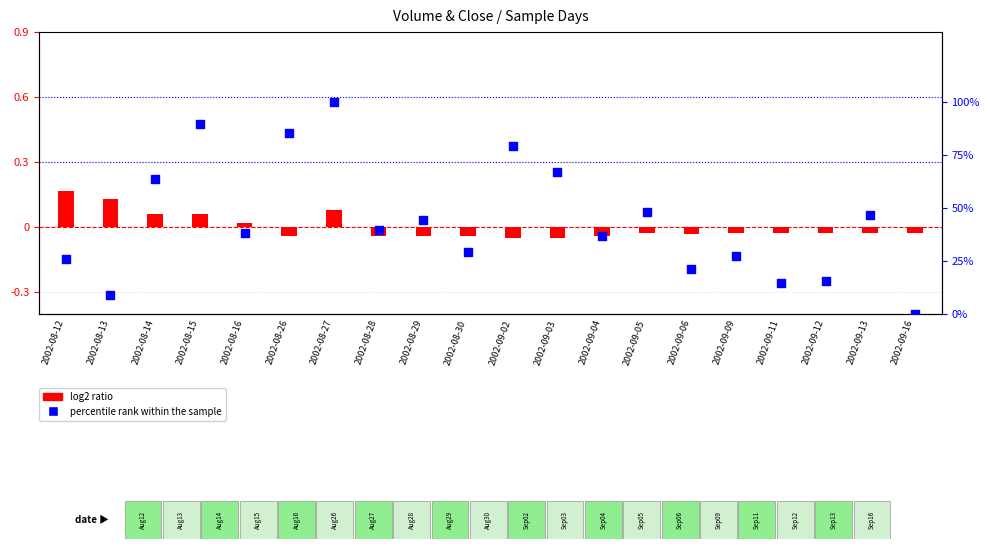

At how many categories does at least one series exceed 70?

4